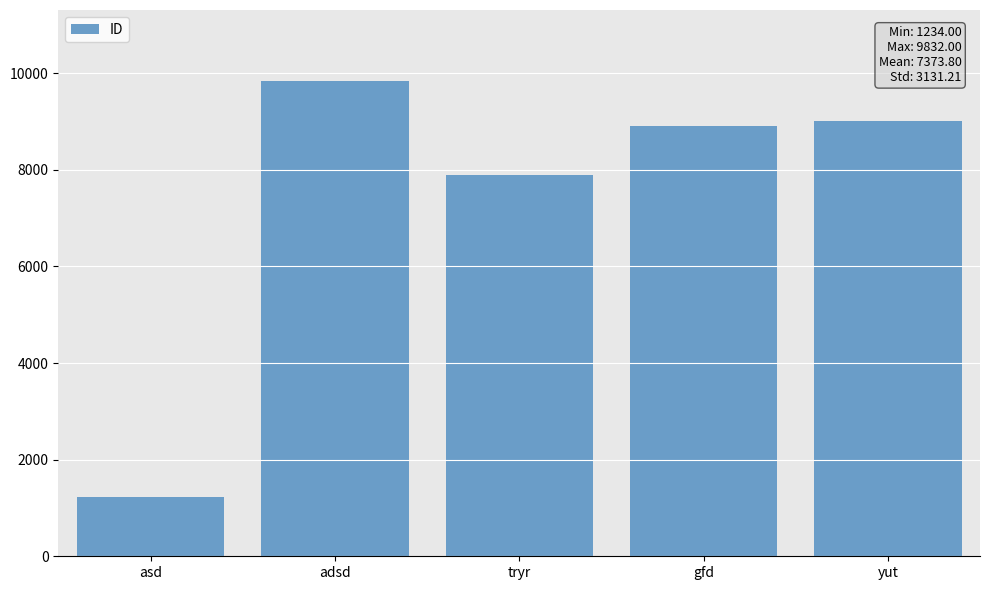

How many values are below 8901?

2